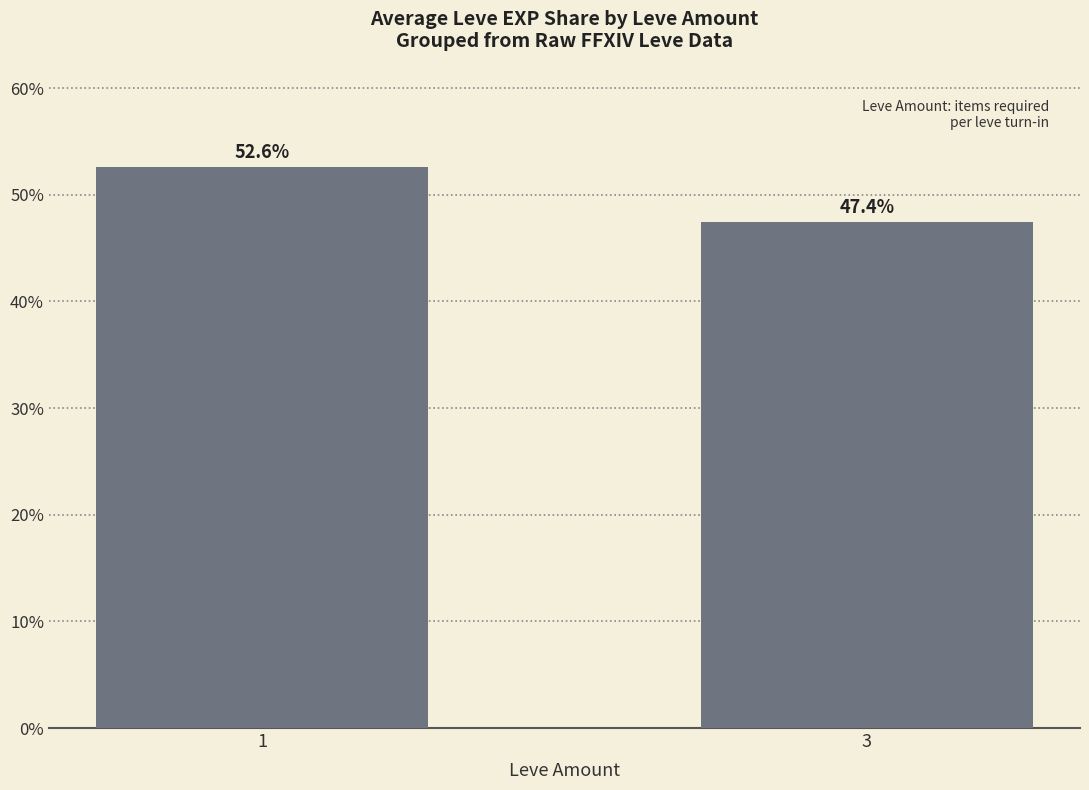

What is the value of the 2nd bar from the left?

47.4